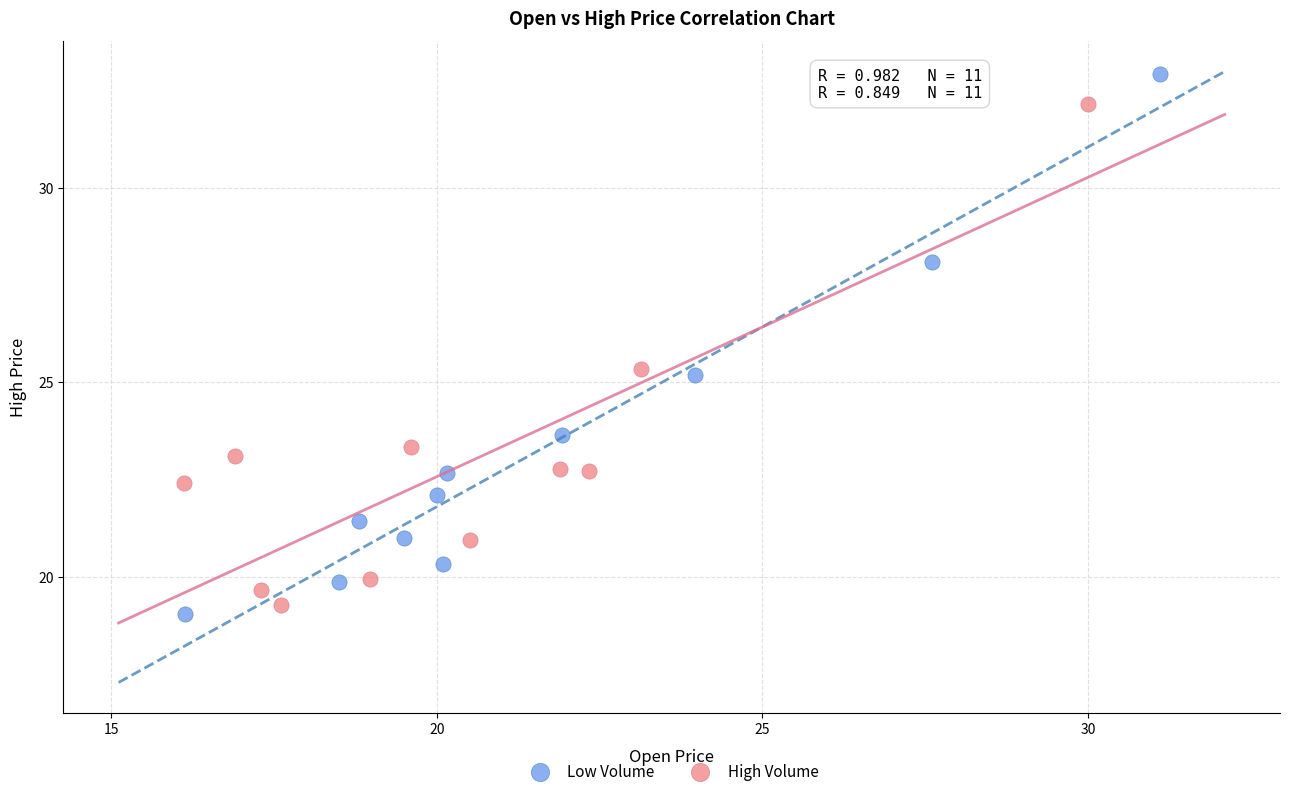

Which series has the widest spread of Y values?

Low Volume